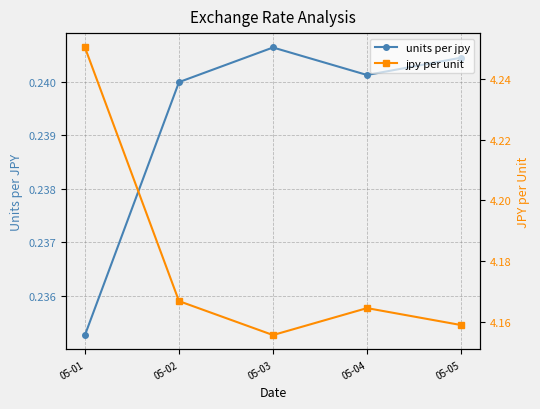

Reading left to right, transcribe all the data shown in this chart.

units per jpy: 05-01=0.2	05-02=0.2	05-03=0.2	05-04=0.2	05-05=0.2
jpy per unit: 05-01=4.3	05-02=4.2	05-03=4.2	05-04=4.2	05-05=4.2